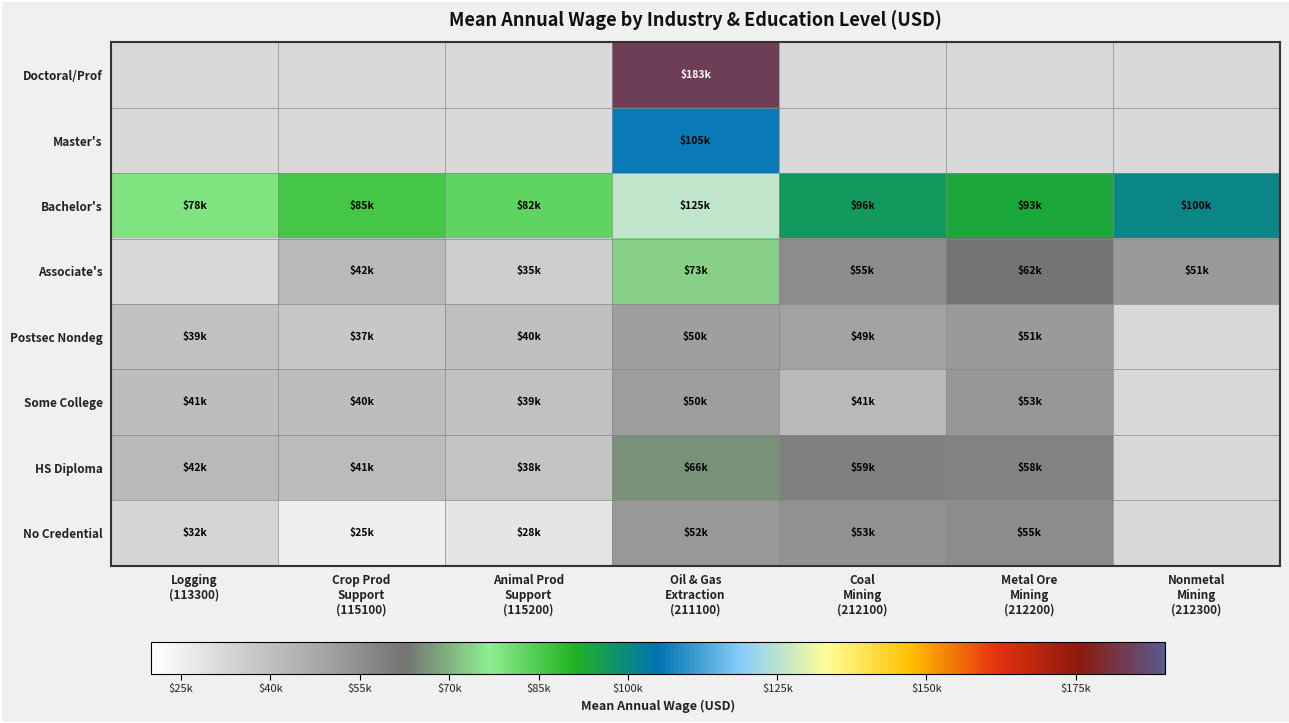

What is the sum of the Some College values at Oil & Gas Extraction (211100) and Coal Mining (212100)?

92830.0